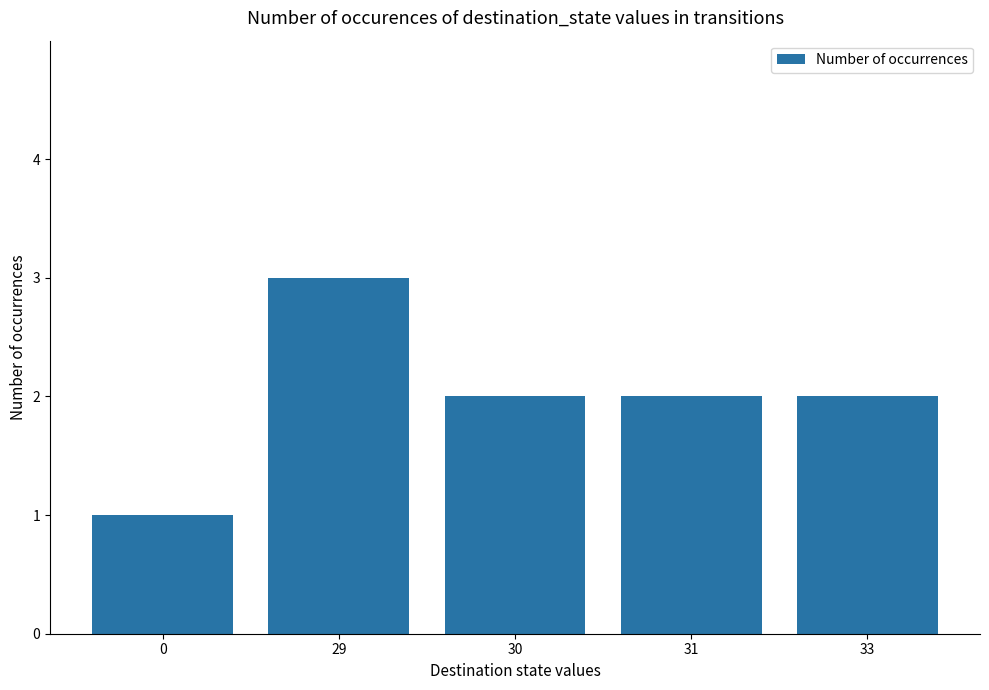

Approximately how many times larger is the value at 29 compared to 30?

1.5